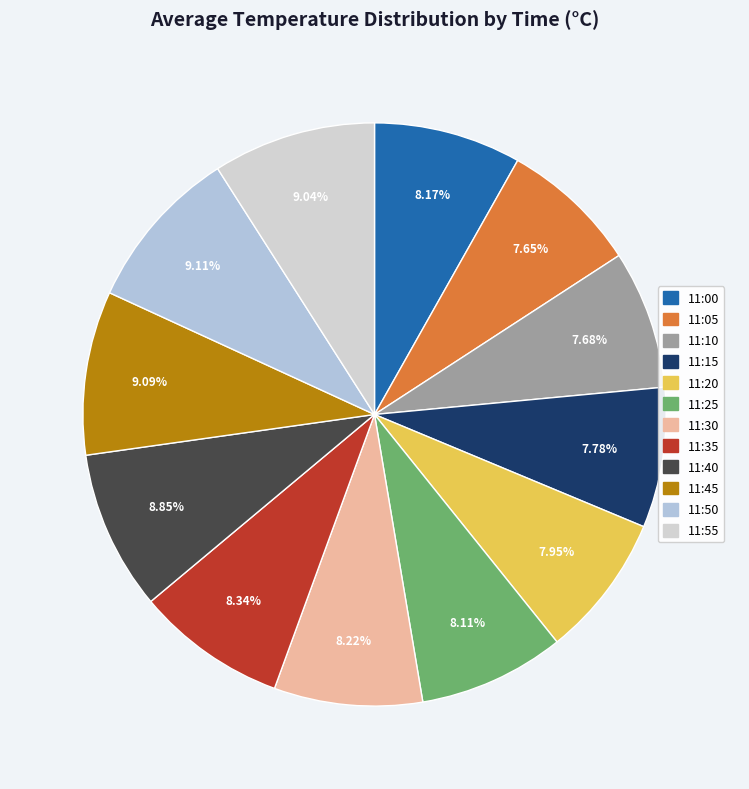

How many segments does this pie chart have?

12